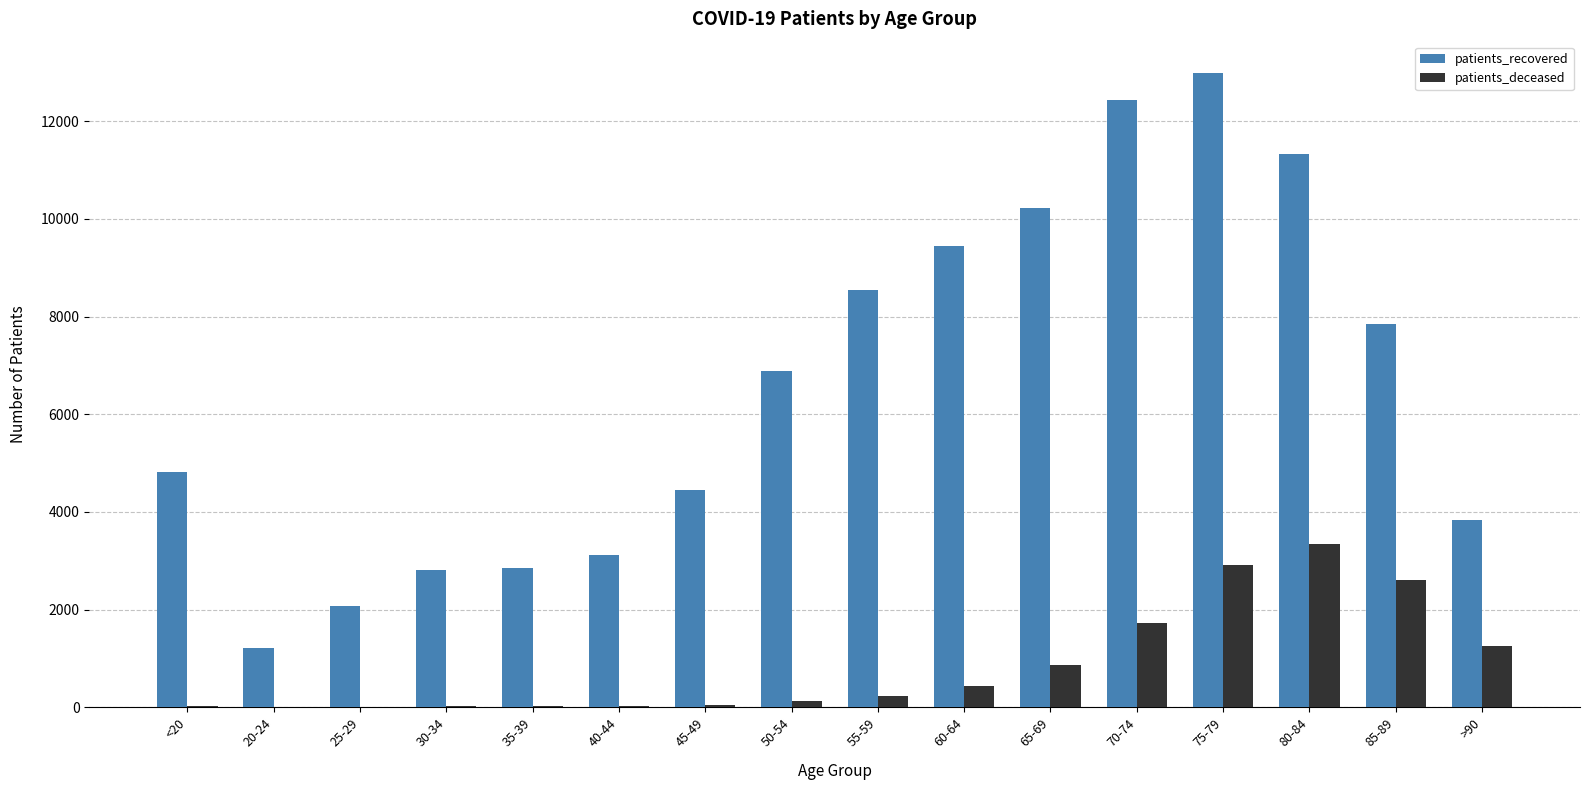

What is the maximum value for patients_deceased?

3335